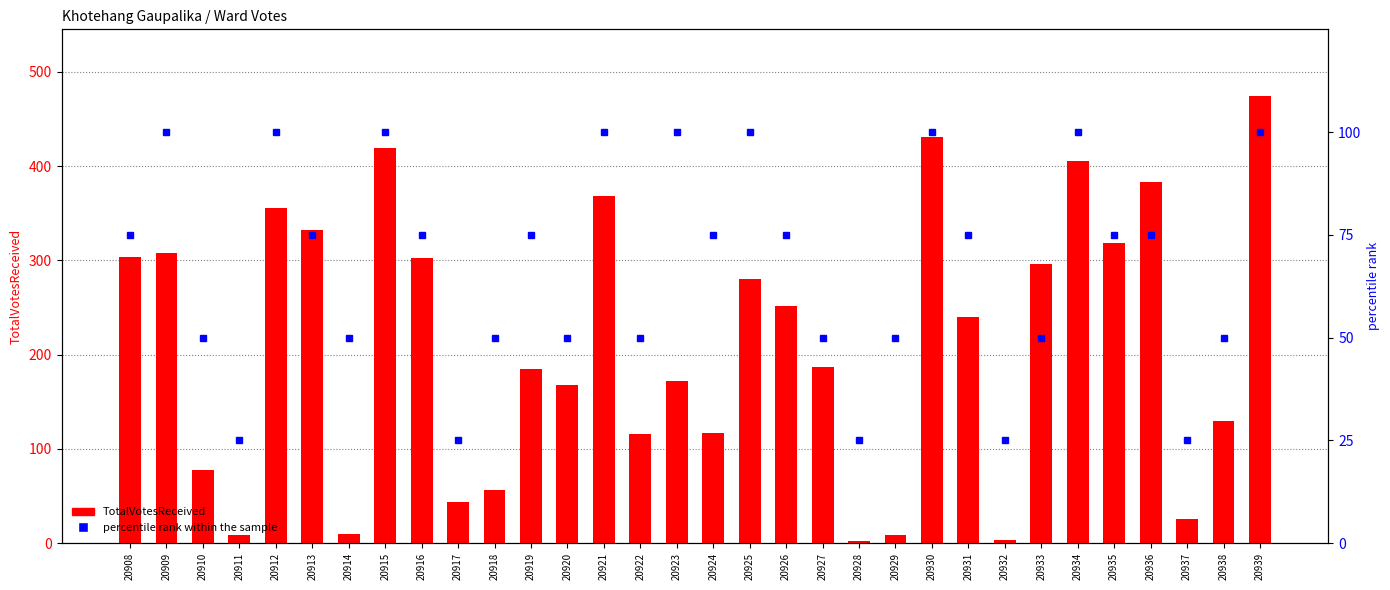

At 20933, list the series in order from largest to smallest.

TotalVotesReceived, percentile rank within the sample